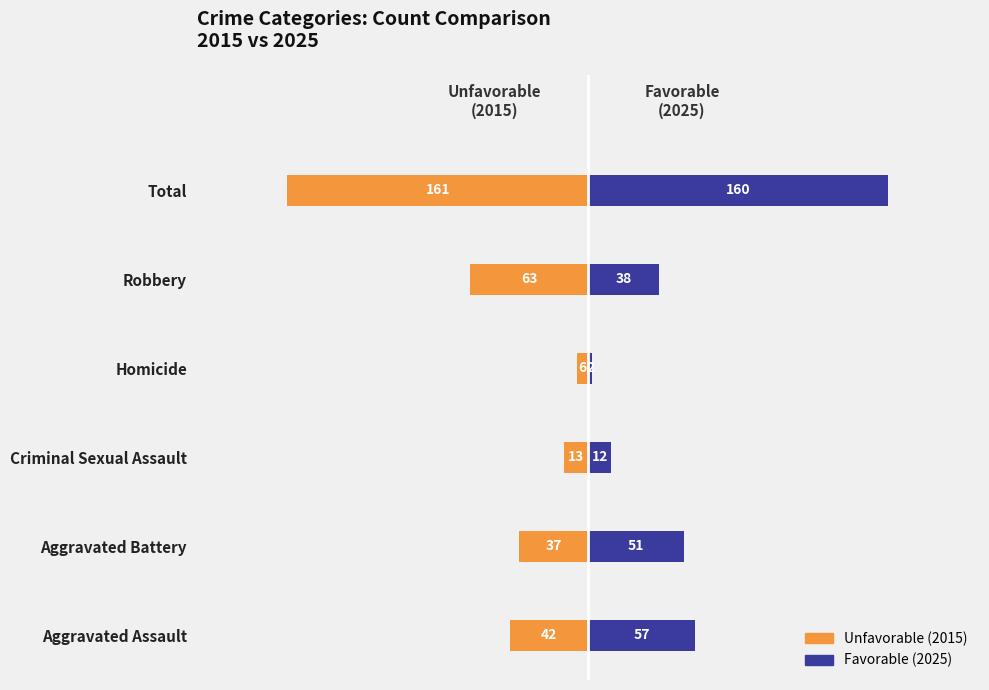

The value of Unfavorable (2015) at Homicide is -2. True or false?

False